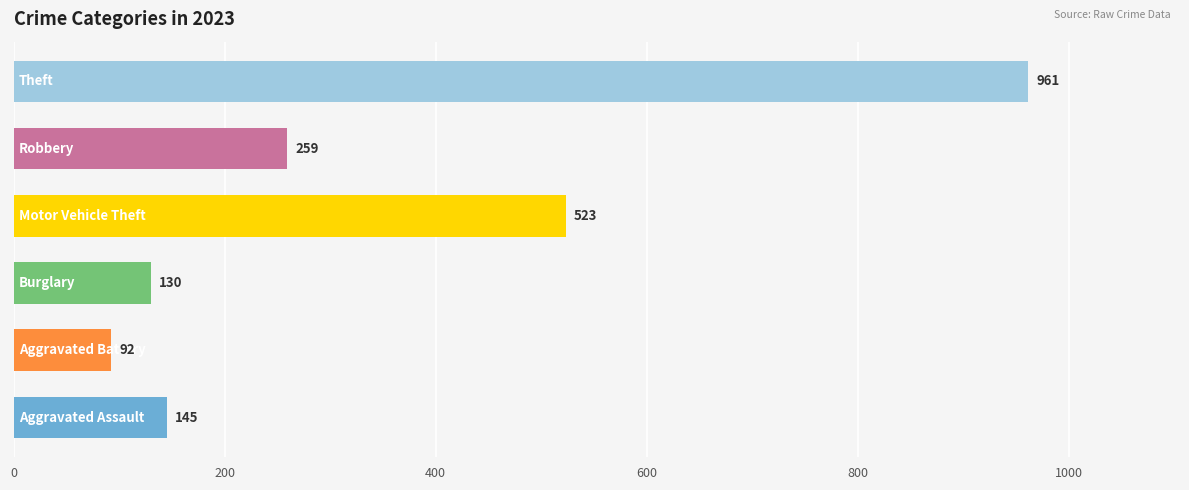

What is the minimum value shown in the chart?

92